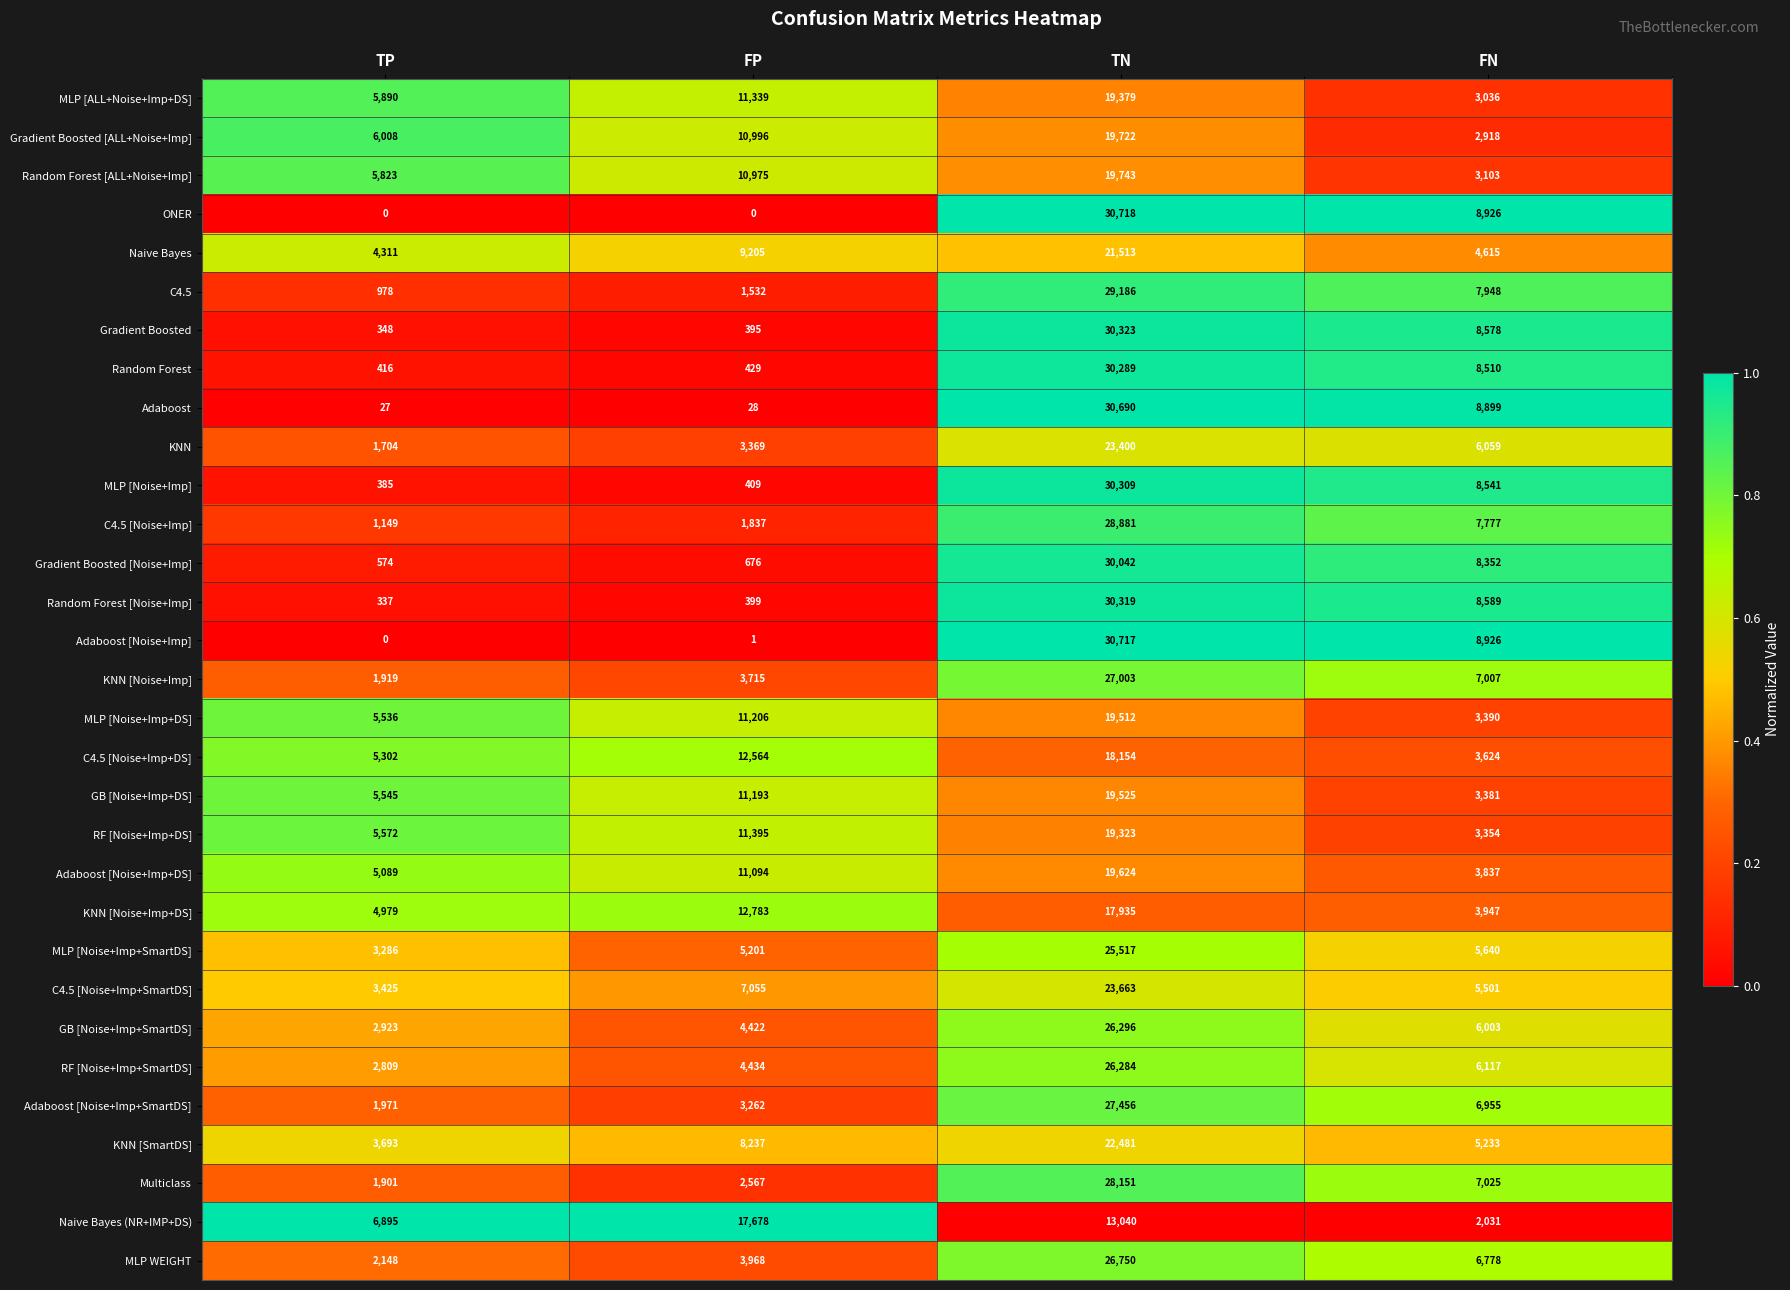

At which label does C4.5 reach its minimum?

TP